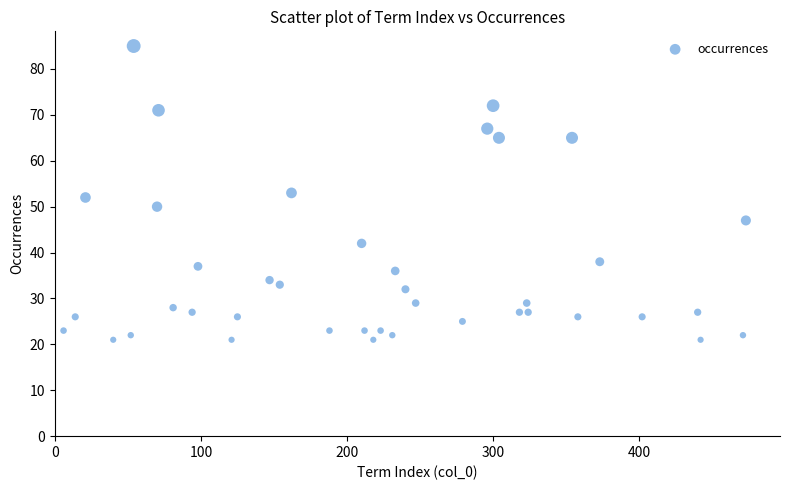

What is the range of Y values (max minus min)?

64